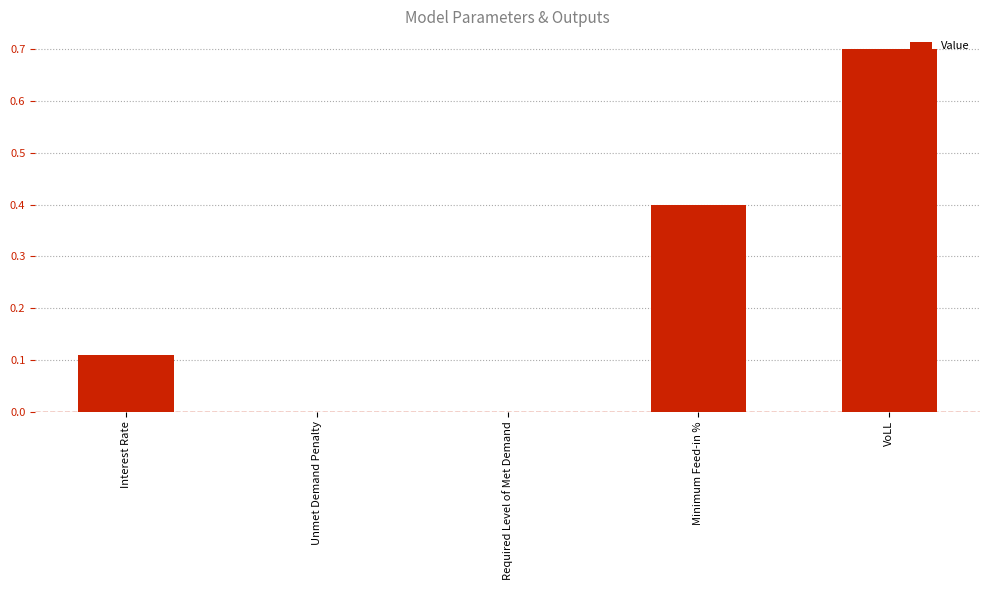

Does the chart contain stacked bars?

No